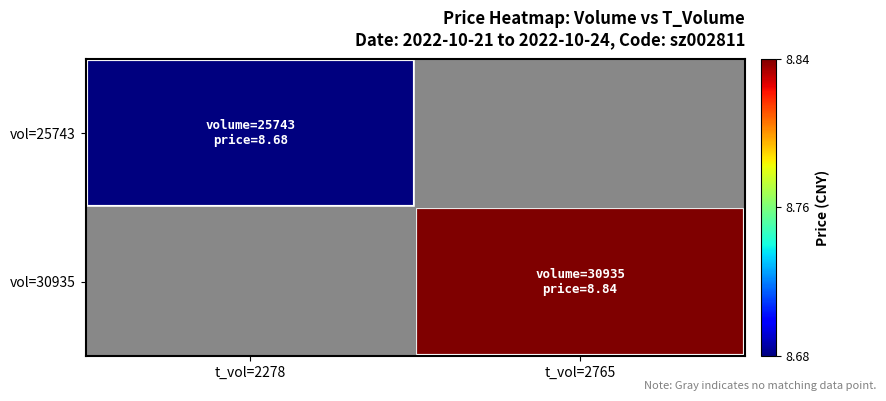

Is it true that vol=30935 equals 12.7 at t_vol=2765?

False